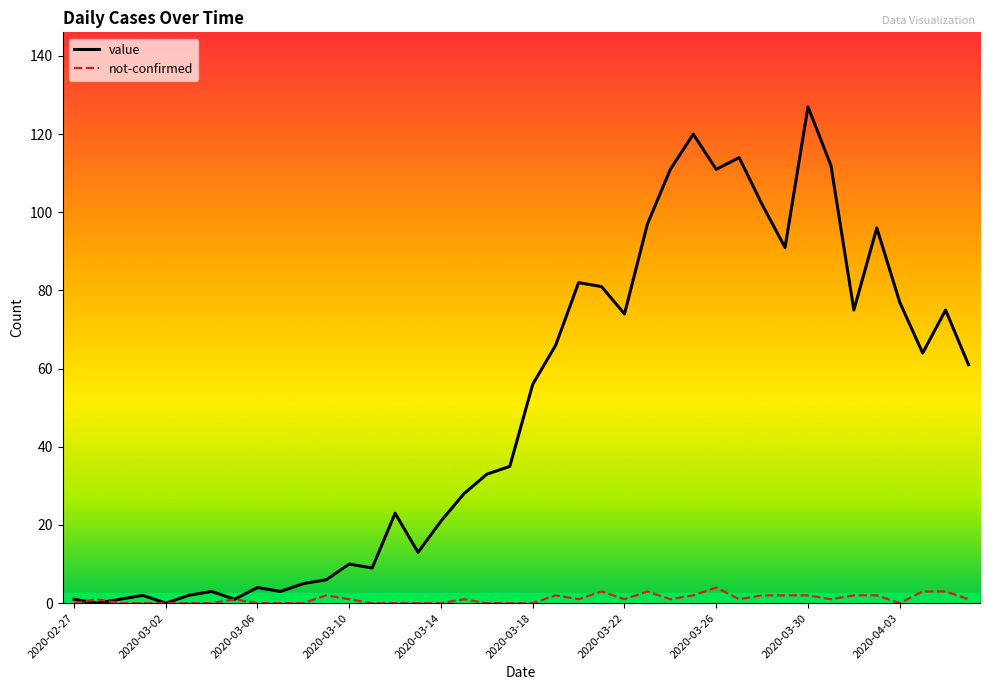

Which series has the largest range (max minus min)?

value